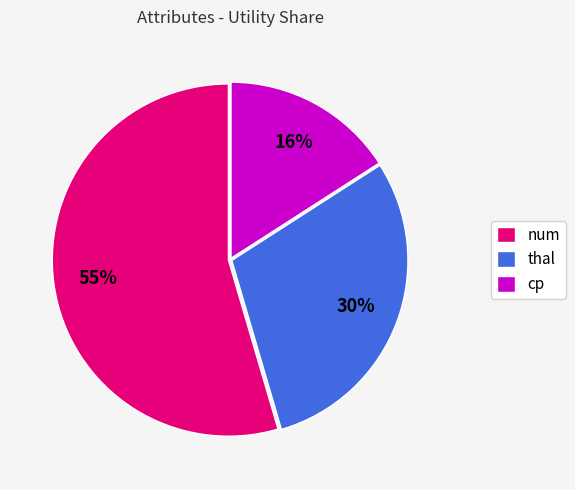

Does any single category account for the majority?

Yes